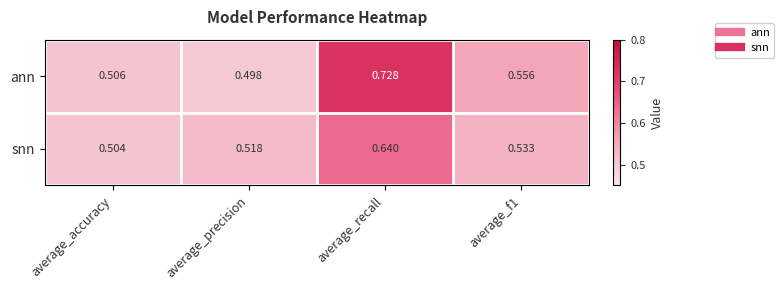

At average_accuracy, list the series in order from smallest to largest.

snn, ann